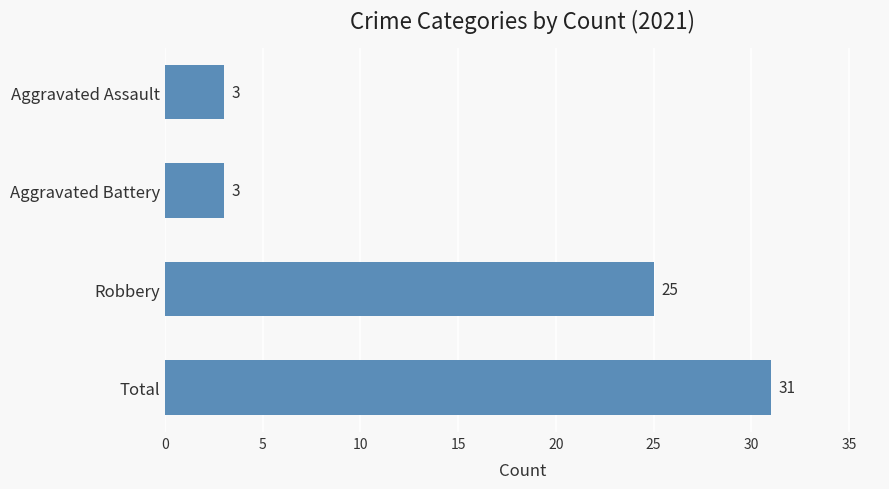

The chart shows a value of 53 at Total. True or false?

False